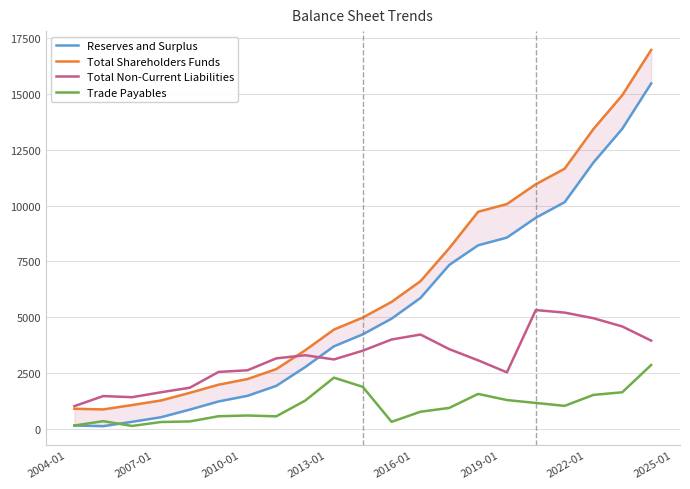

True or false: Trade Payables and Total Non-Current Liabilities cross at least once.

False